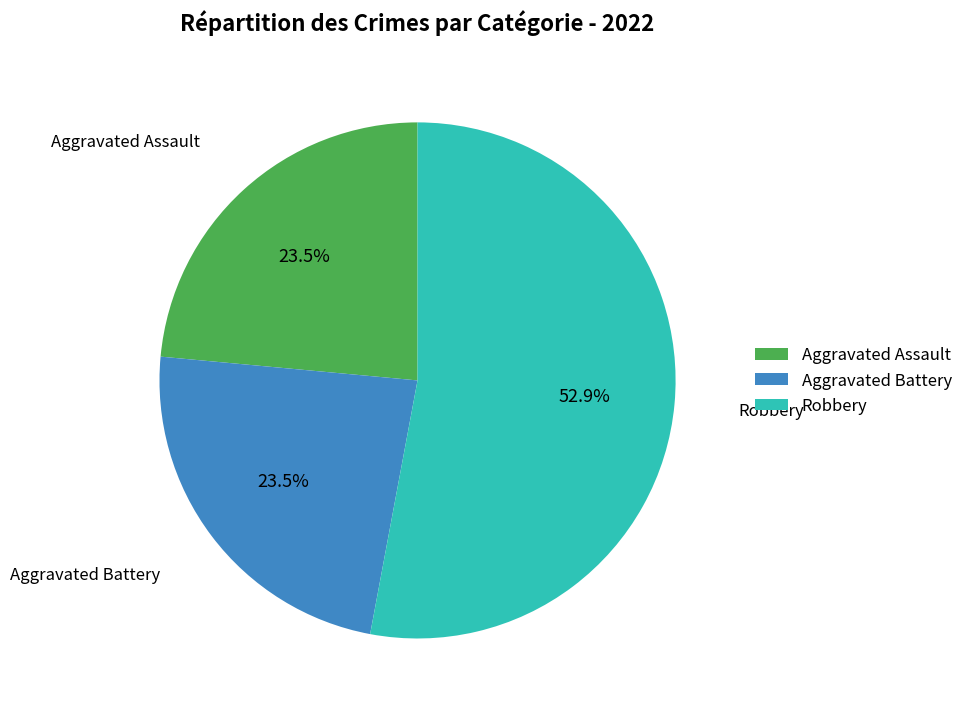

What is the total percentage of Aggravated Assault and Robbery?

76.5%